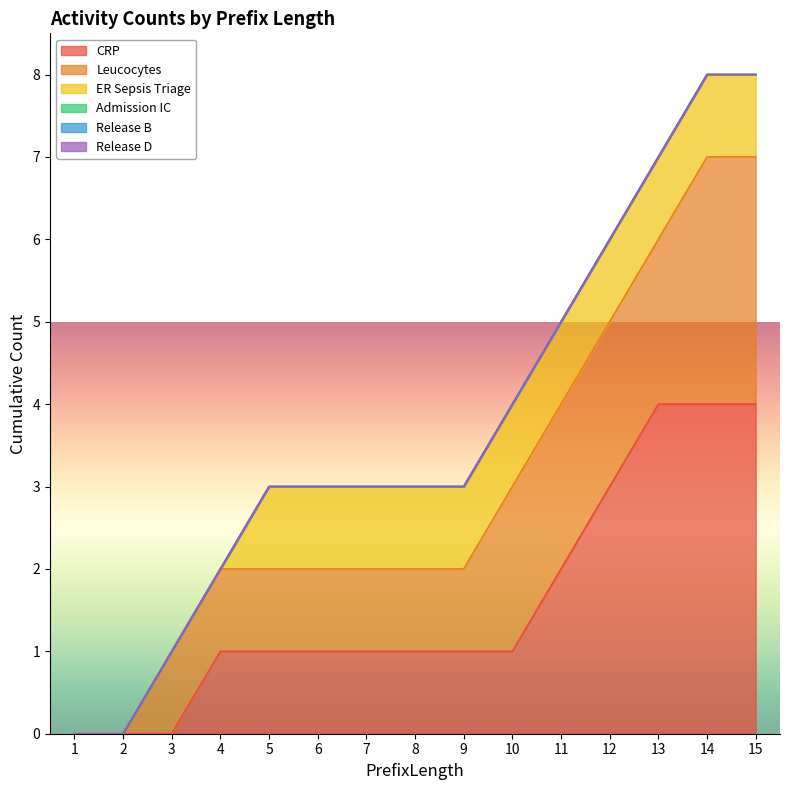

How many distinct data groups are displayed?

6